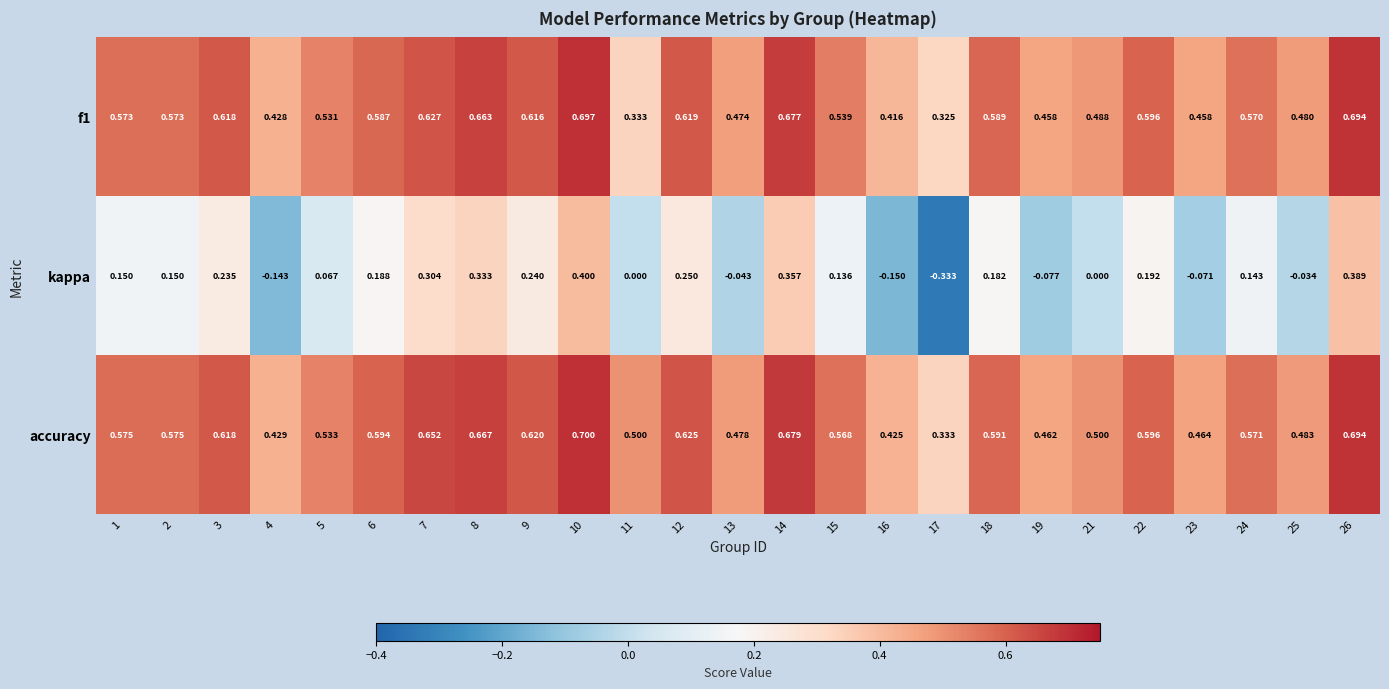

Which series has the widest spread of values?

kappa